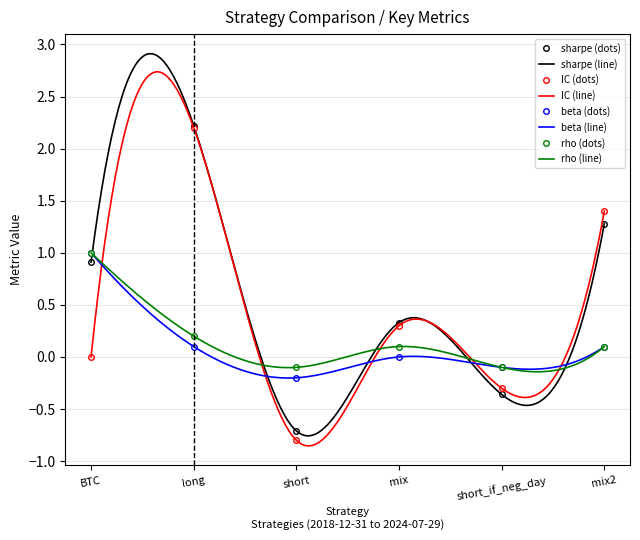

Count the number of data series in this chart.

4